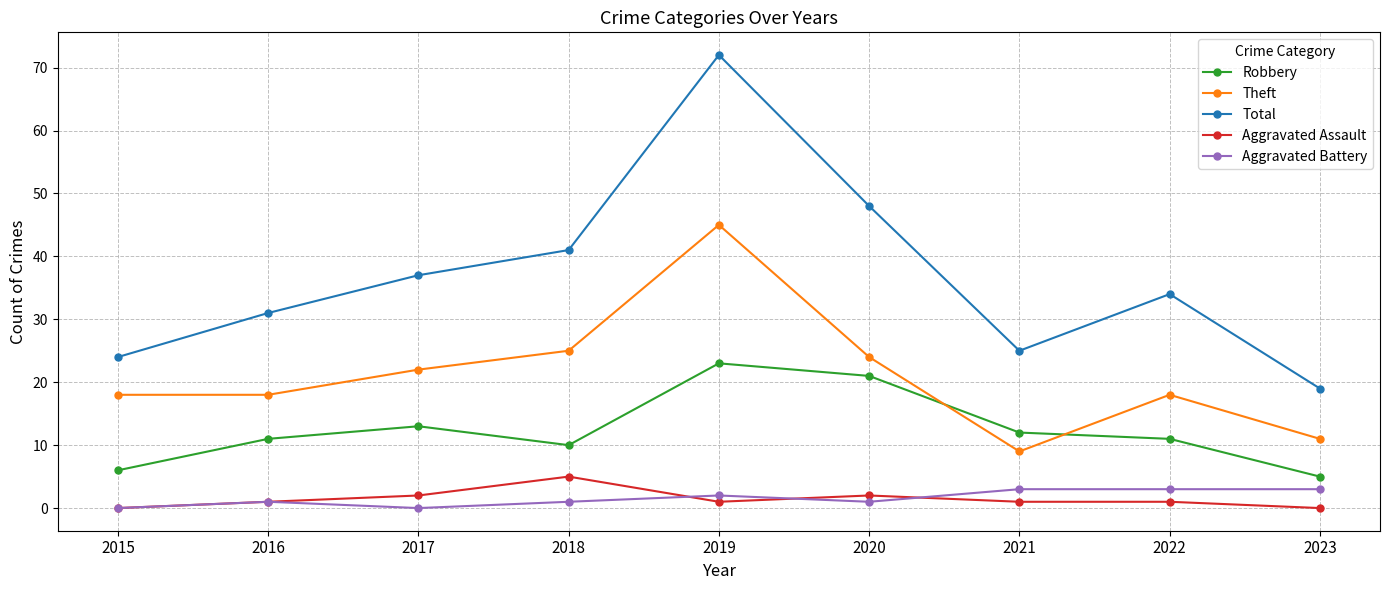

How many series are shown in this chart?

5